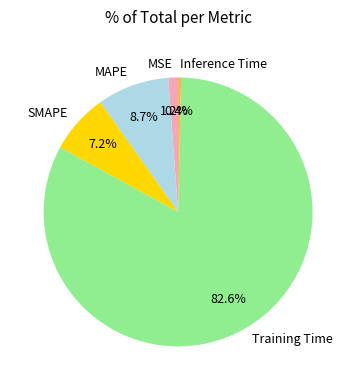

Is Training Time the majority of the pie?

Yes